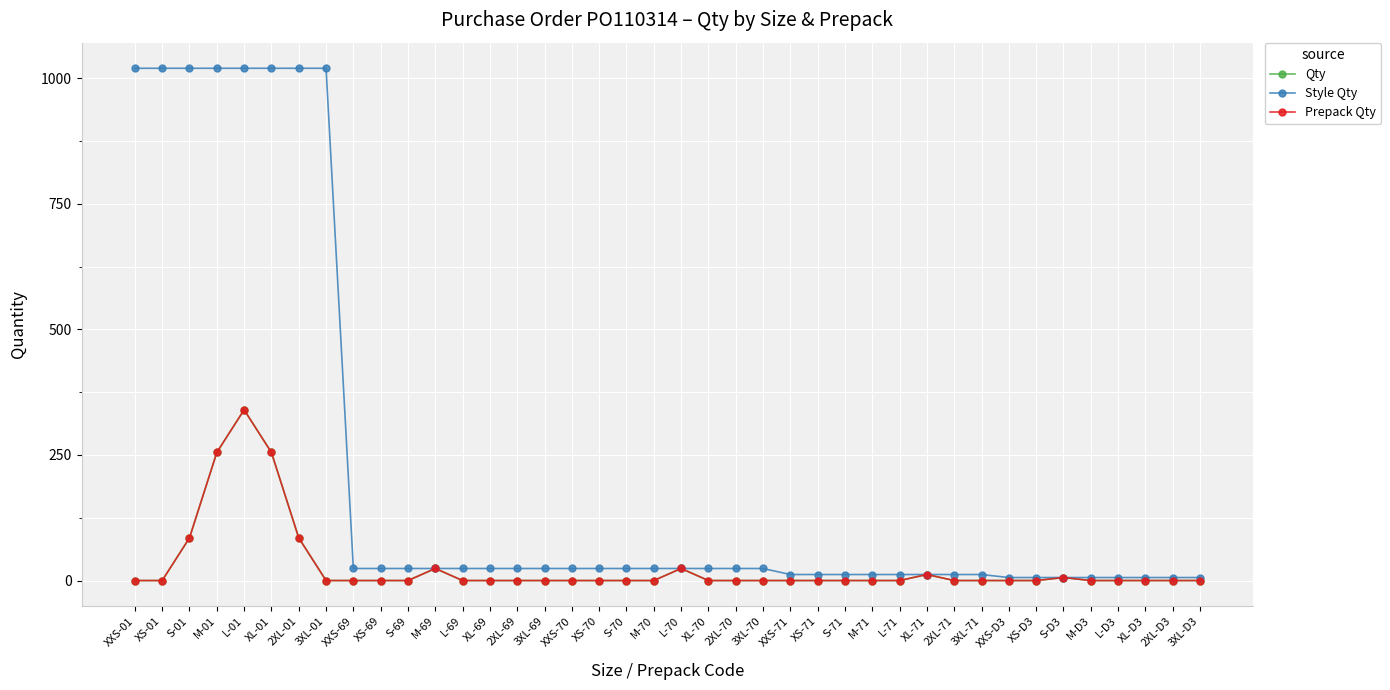

What is the difference between the highest and lowest values at XS-D3?

6